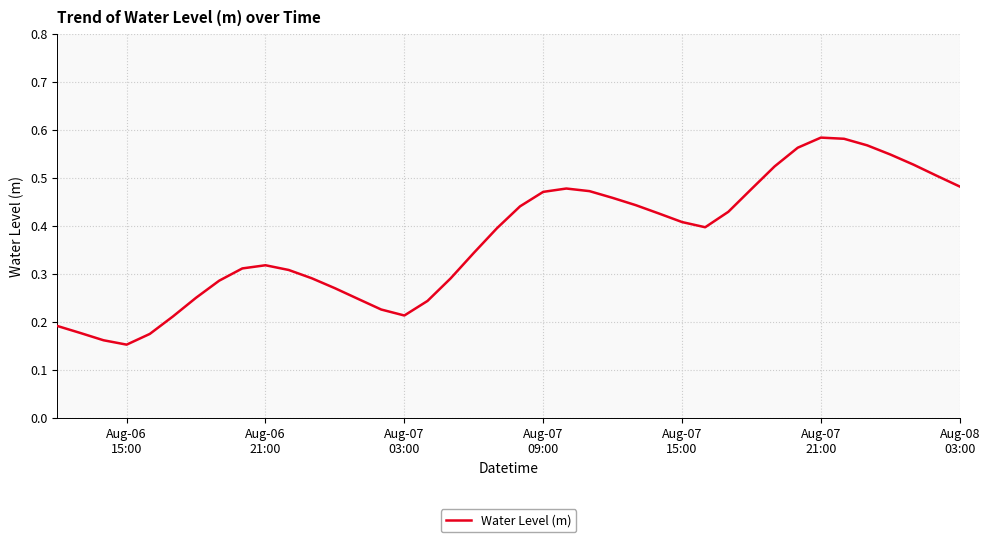

Is this an area chart (filled region under the line)?

No